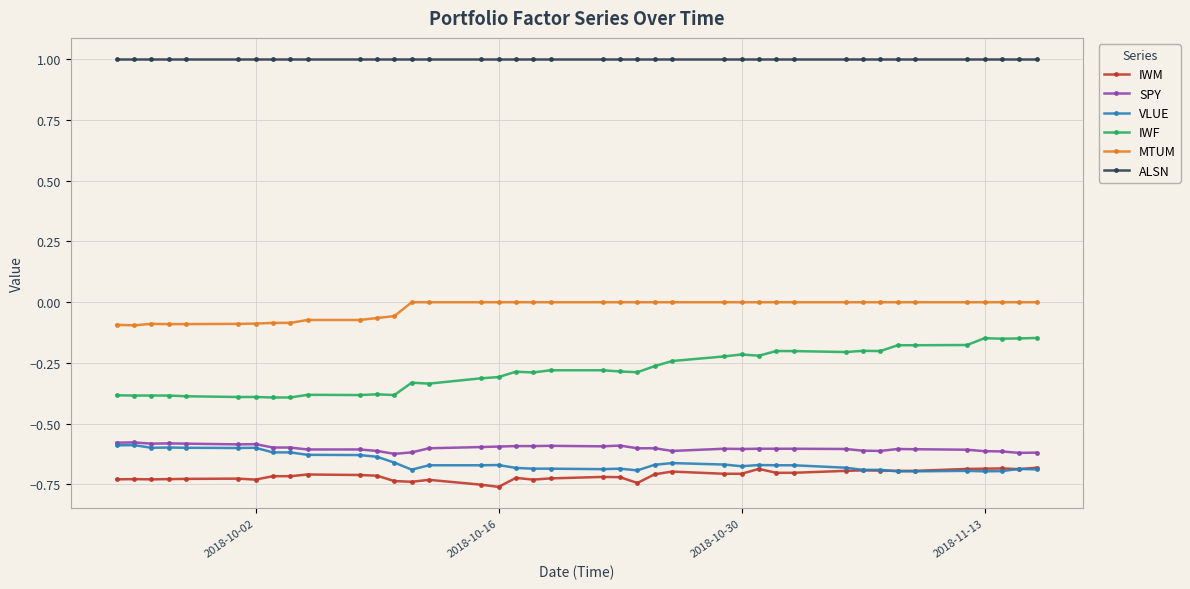

True or false: VLUE and IWF intersect in this chart.

False